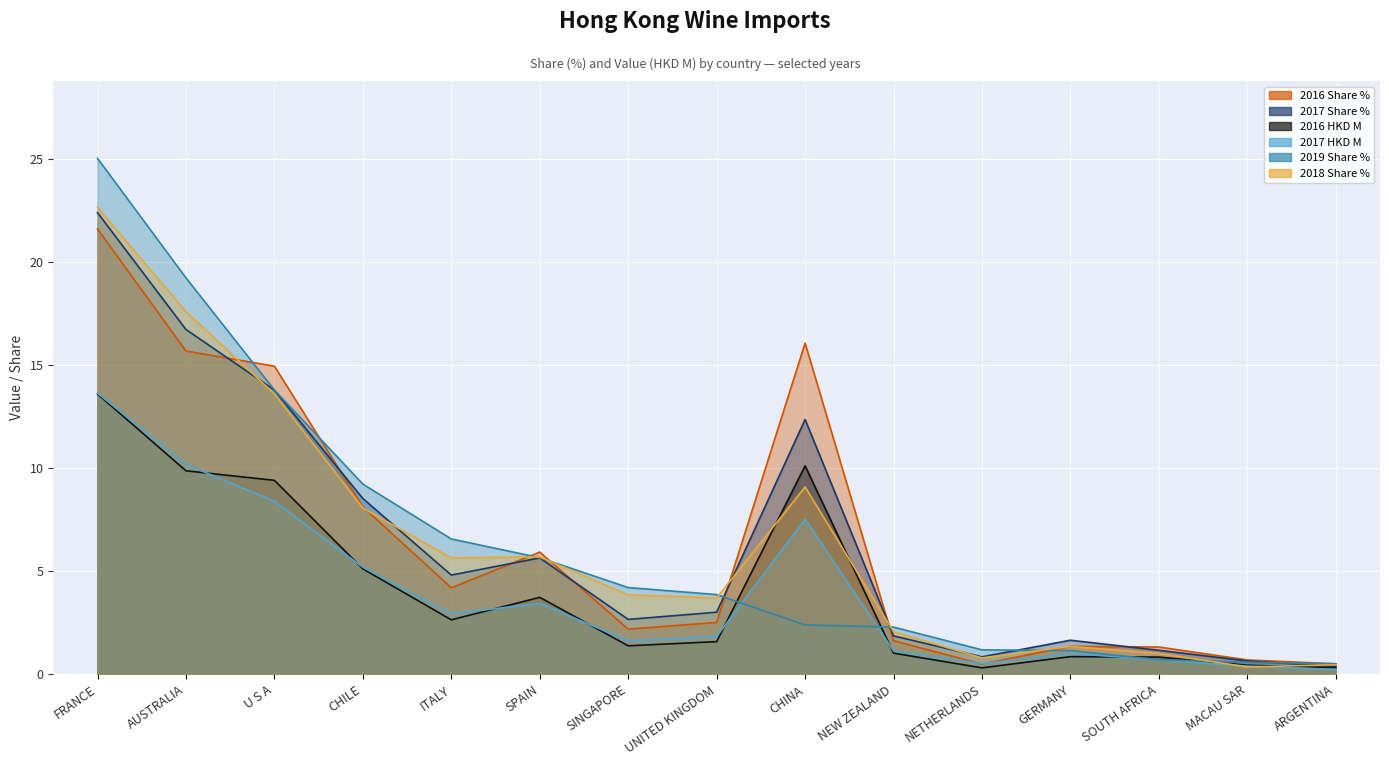

Reading right to left, list all the values displayed in this chart.

2016 Share %: ARGENTINA=0.5	MACAU SAR=0.7	SOUTH AFRICA=1.3	GERMANY=1.4	NETHERLANDS=0.5	NEW ZEALAND=1.6	CHINA=16.1	UNITED KINGDOM=2.5	SINGAPORE=2.2	SPAIN=5.9	ITALY=4.2	CHILE=8.1	U S A=14.9	AUSTRALIA=15.7	FRANCE=21.6
2017 Share %: ARGENTINA=0.4	MACAU SAR=0.6	SOUTH AFRICA=1.2	GERMANY=1.6	NETHERLANDS=0.8	NEW ZEALAND=1.9	CHINA=12.4	UNITED KINGDOM=3.0	SINGAPORE=2.7	SPAIN=5.6	ITALY=4.8	CHILE=8.5	U S A=13.8	AUSTRALIA=16.7	FRANCE=22.4
2016 HKD M: ARGENTINA=0.3	MACAU SAR=0.4	SOUTH AFRICA=0.8	GERMANY=0.9	NETHERLANDS=0.3	NEW ZEALAND=1.0	CHINA=10.1	UNITED KINGDOM=1.6	SINGAPORE=1.4	SPAIN=3.7	ITALY=2.6	CHILE=5.1	U S A=9.4	AUSTRALIA=9.9	FRANCE=13.6
2017 HKD M: ARGENTINA=0.2	MACAU SAR=0.4	SOUTH AFRICA=0.7	GERMANY=1.0	NETHERLANDS=0.5	NEW ZEALAND=1.1	CHINA=7.5	UNITED KINGDOM=1.8	SINGAPORE=1.6	SPAIN=3.4	ITALY=2.9	CHILE=5.2	U S A=8.4	AUSTRALIA=10.2	FRANCE=13.6
2019 Share %: ARGENTINA=0.5	MACAU SAR=0.6	SOUTH AFRICA=0.7	GERMANY=1.1	NETHERLANDS=1.2	NEW ZEALAND=2.3	CHINA=2.4	UNITED KINGDOM=3.9	SINGAPORE=4.2	SPAIN=5.7	ITALY=6.6	CHILE=9.2	U S A=13.8	AUSTRALIA=19.2	FRANCE=25.0
2018 Share %: ARGENTINA=0.5	MACAU SAR=0.4	SOUTH AFRICA=1.0	GERMANY=1.3	NETHERLANDS=0.8	NEW ZEALAND=2.1	CHINA=9.1	UNITED KINGDOM=3.7	SINGAPORE=3.9	SPAIN=5.7	ITALY=5.6	CHILE=8.1	U S A=13.6	AUSTRALIA=17.6	FRANCE=22.7